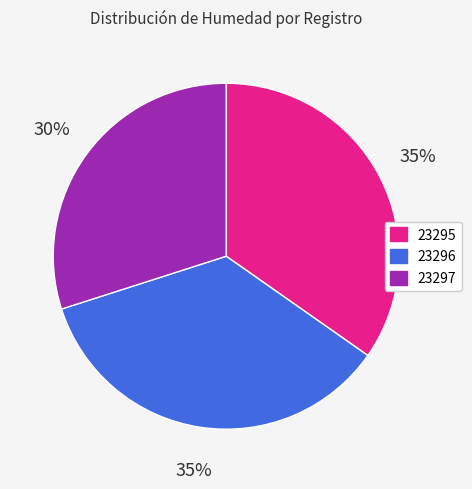

What is the smallest slice in the pie chart?

23297